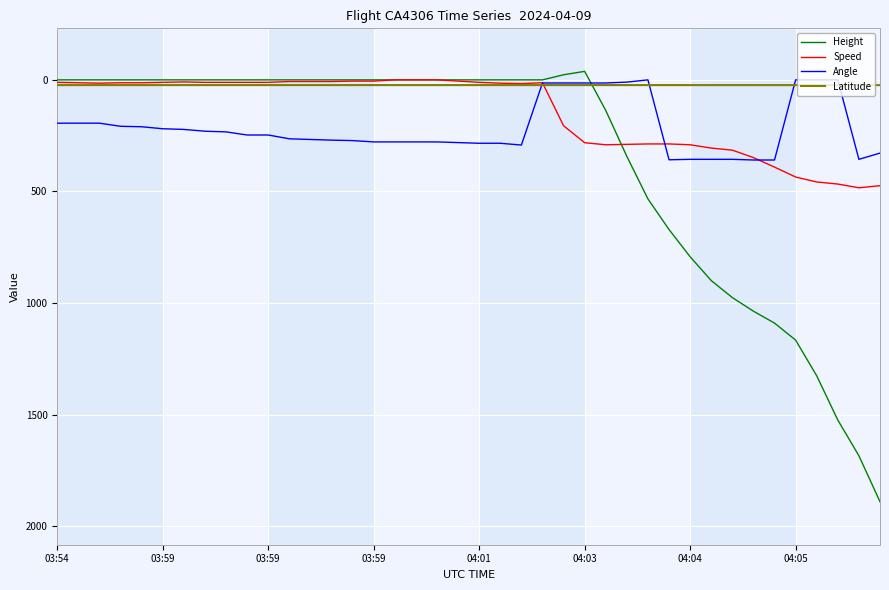

What is the sum of all Angle values?

8618.0